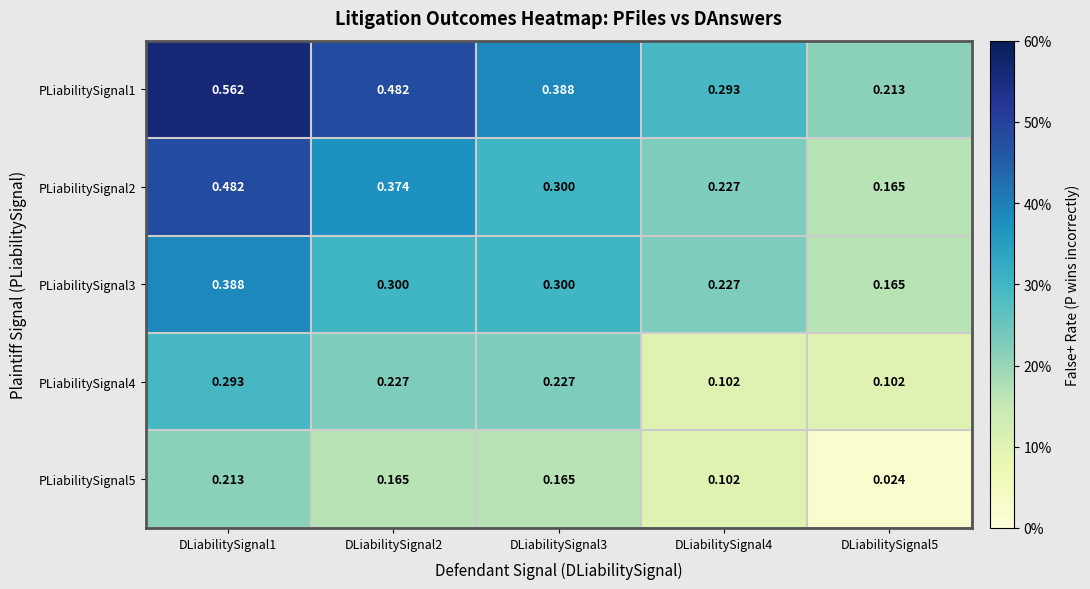

What is the difference between the highest and lowest values at DLiabilitySignal3?

0.2